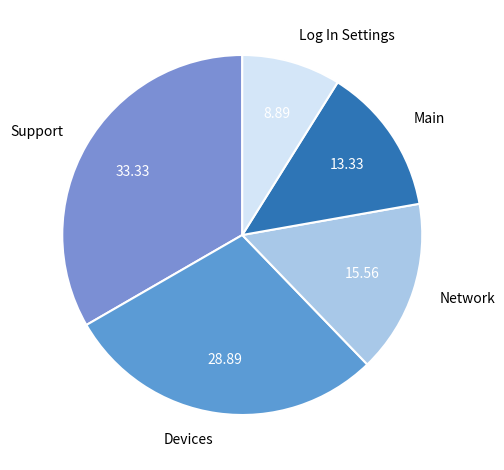

Rank the categories by value from highest to lowest.

Support, Devices, Network, Main, Log In Settings